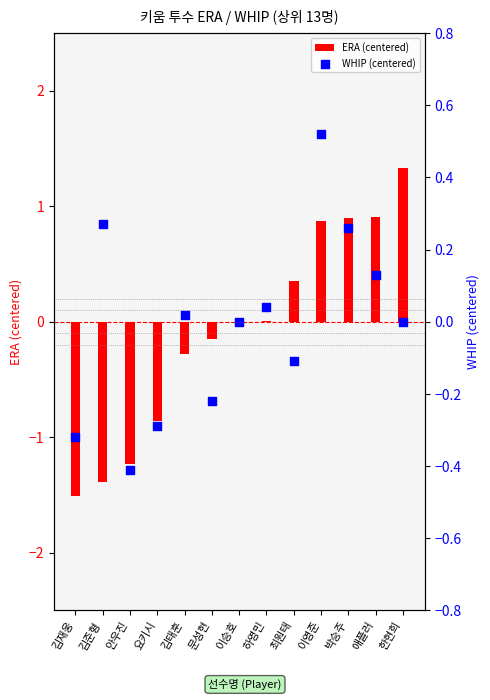

Which series reaches the maximum Y coordinate?

ERA (centered)